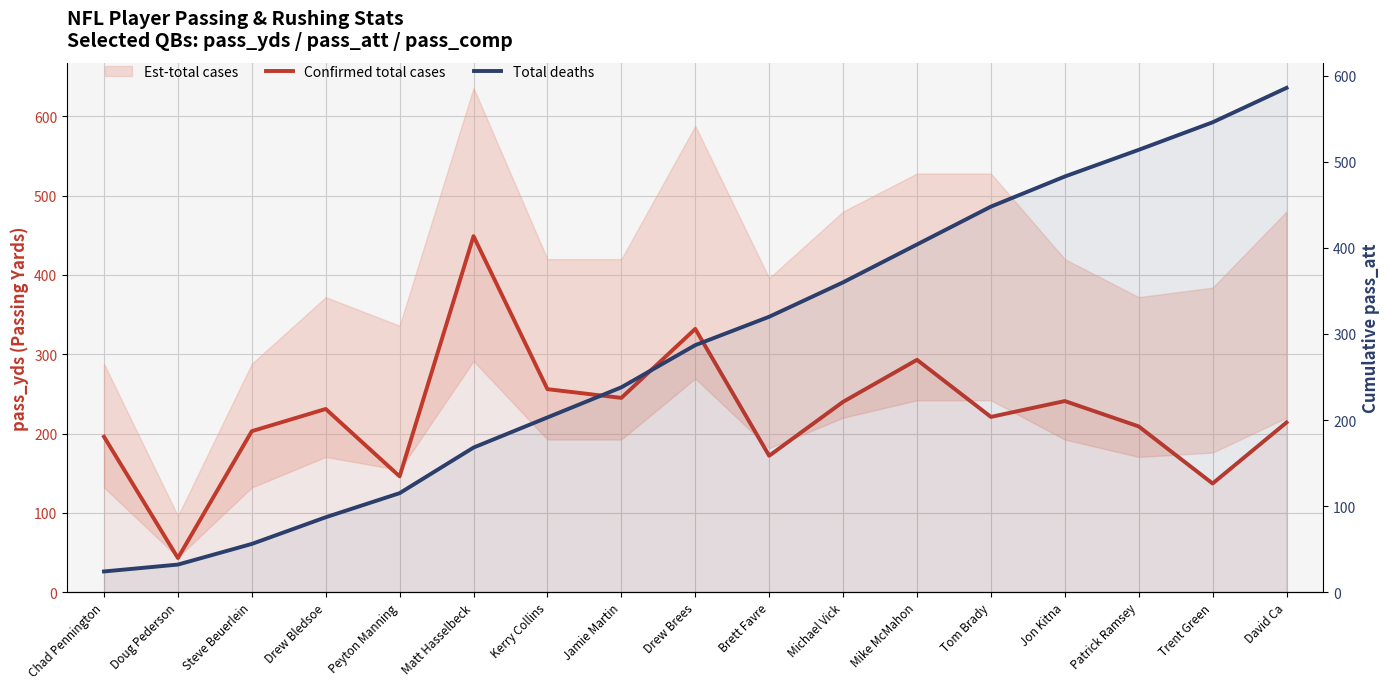

Which category has the lowest value across all series?

Chad Pennington